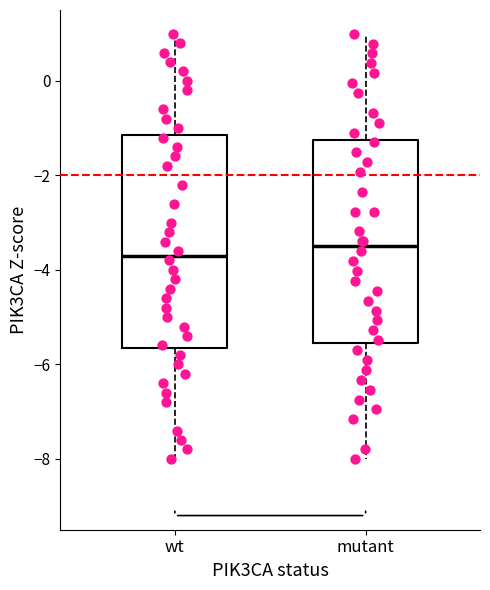

Reading left to right, read every box against the y-axis: the position of its median line, the range the box covers, and the ends of its whiskers. The values are not printed on the chart, so give them approximately, as read against the axis.

wt: median -3.6, box -5.6 to -1.2, whiskers -8.0 to 1.0
mutant: median -3.4, box -5.6 to -1.2, whiskers -8.0 to 1.0